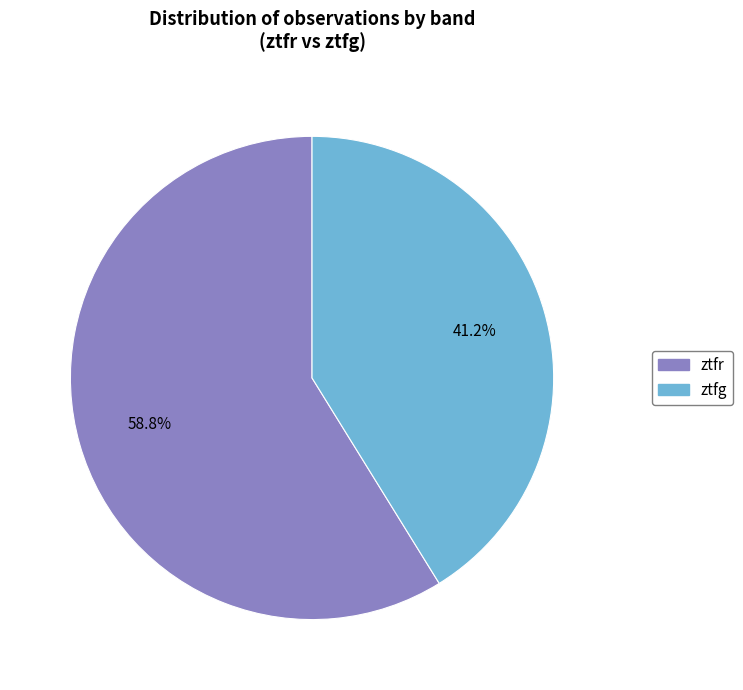

What percentage is NOT represented by ztfg?

58.8%